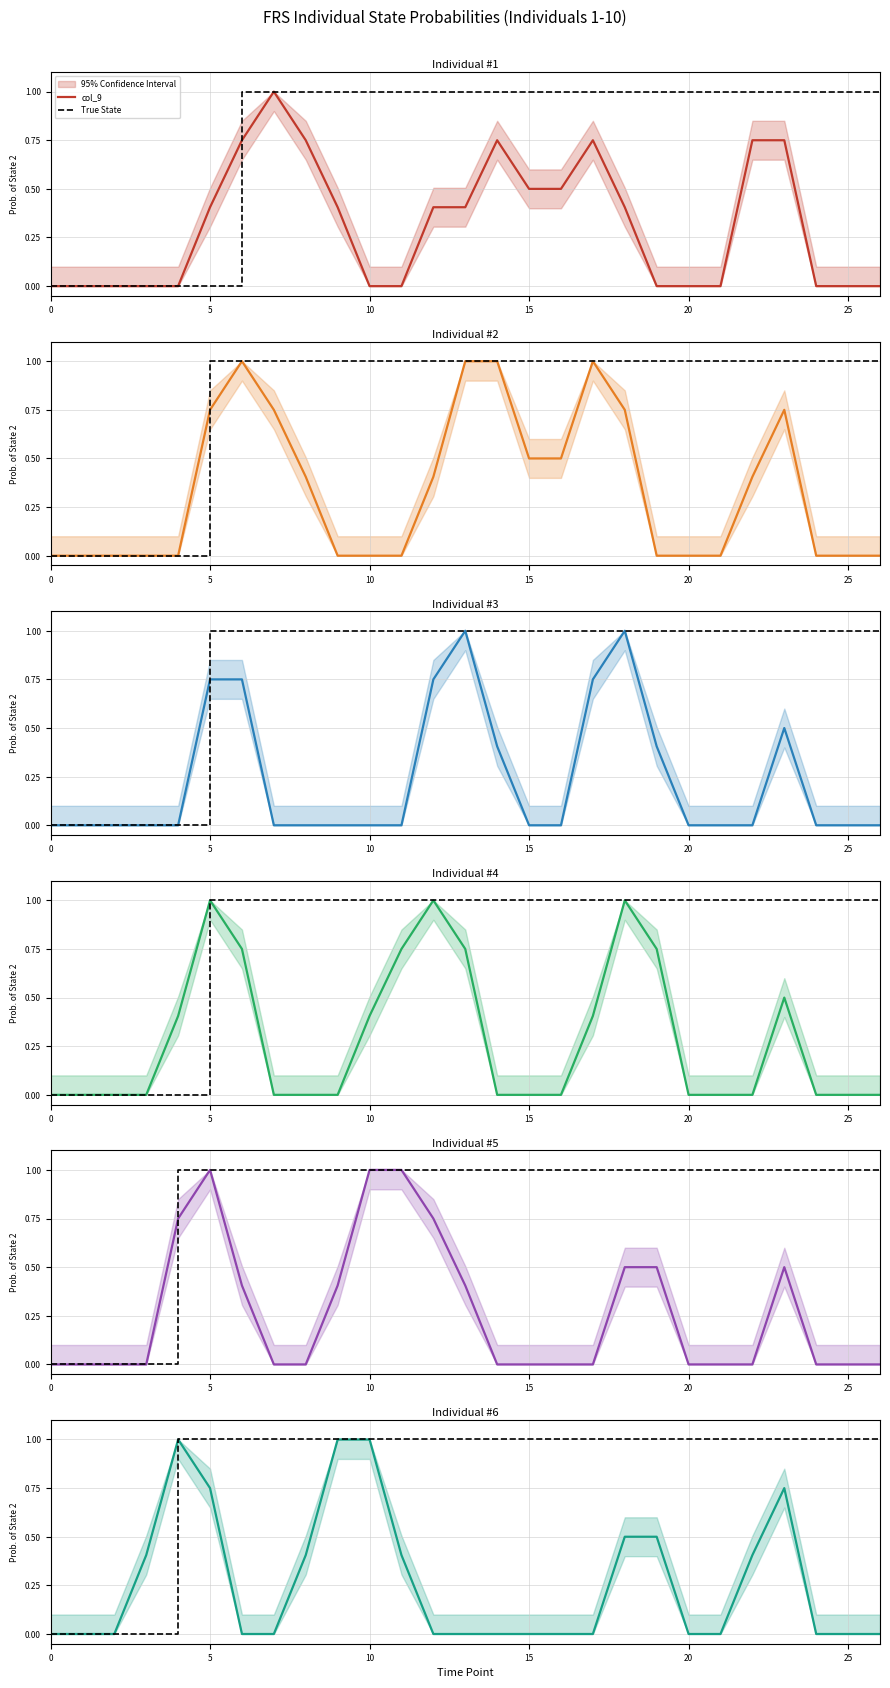

How many lines are shown in the chart?

6